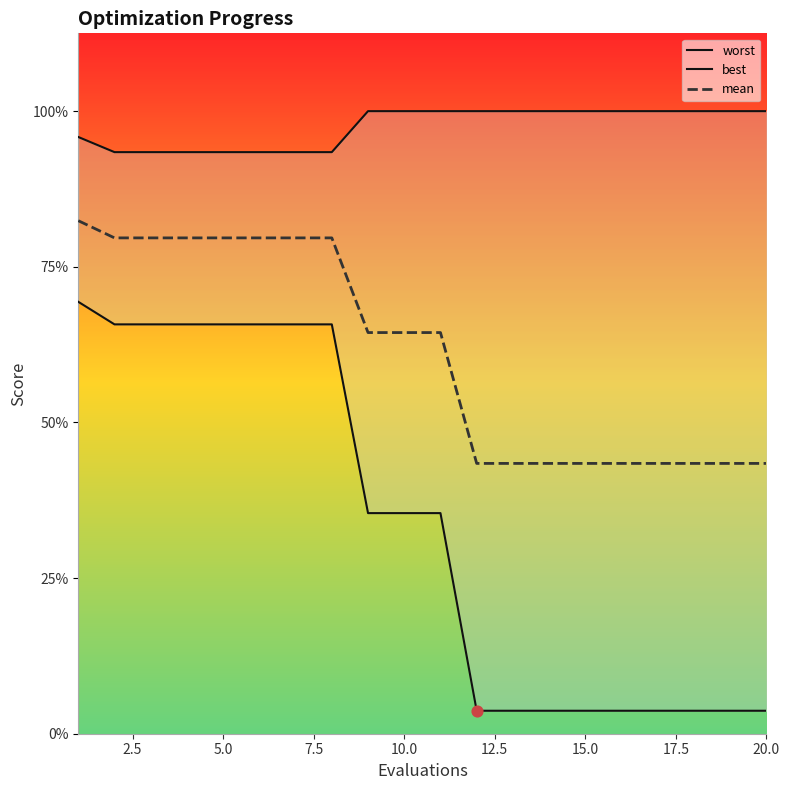

What are all the series names shown in the legend?

worst, best, mean